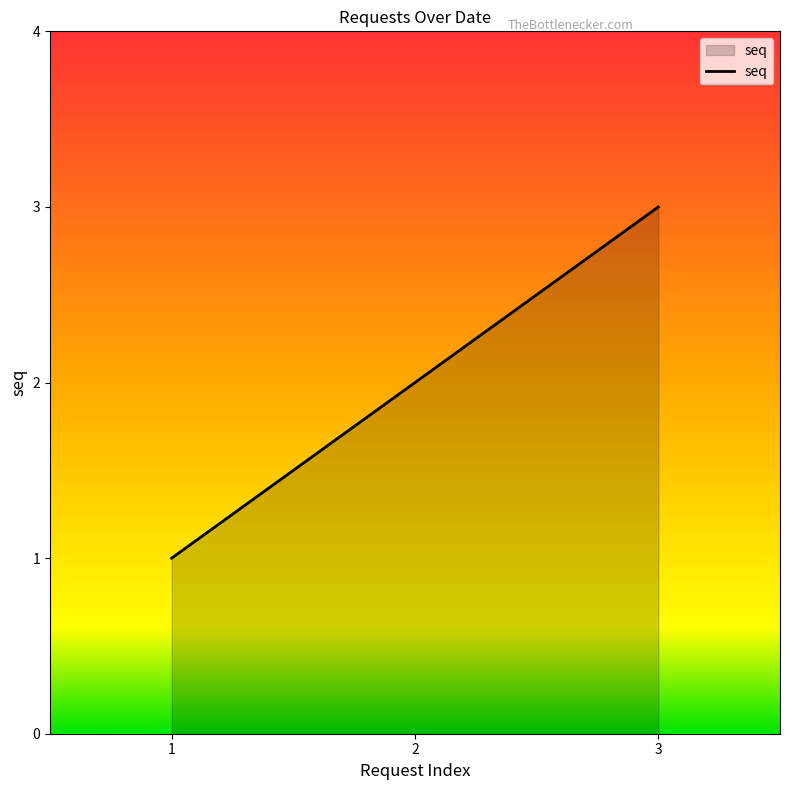

Rank the categories by value from highest to lowest.

3, 2, 1